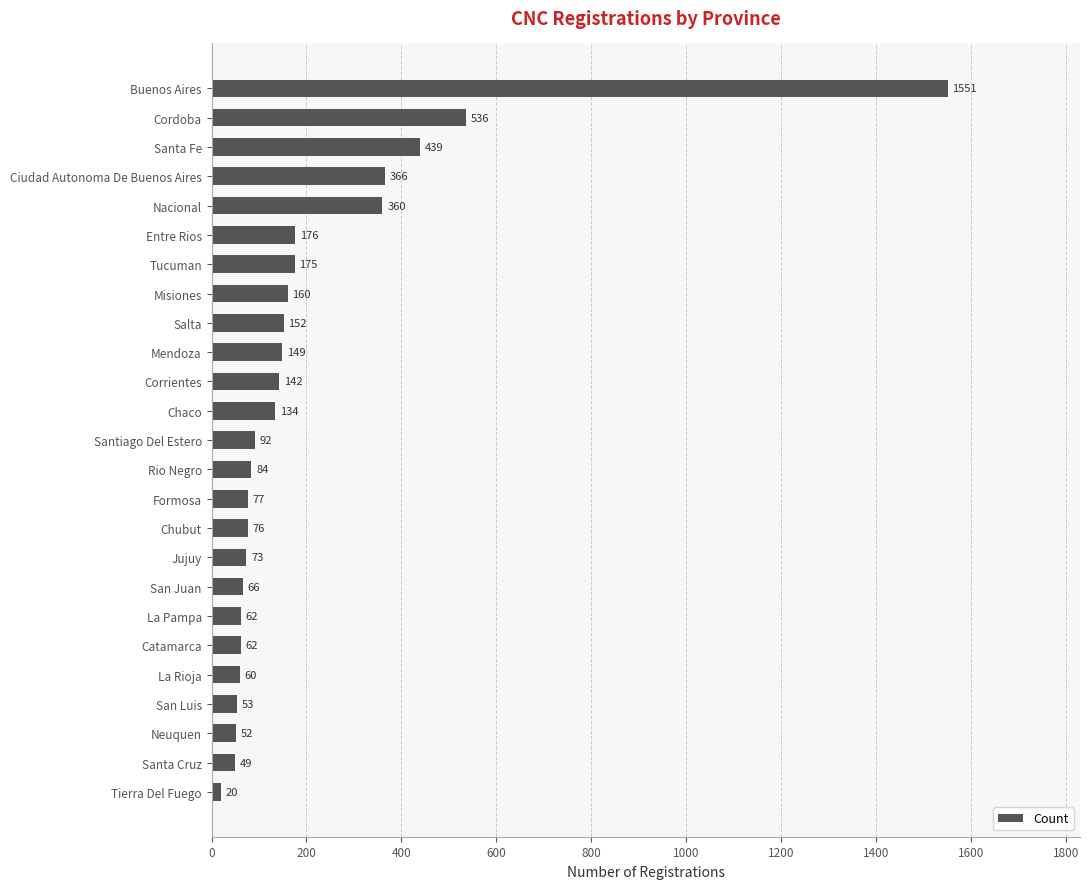

True or false: the data shows 916 at Cordoba.

False